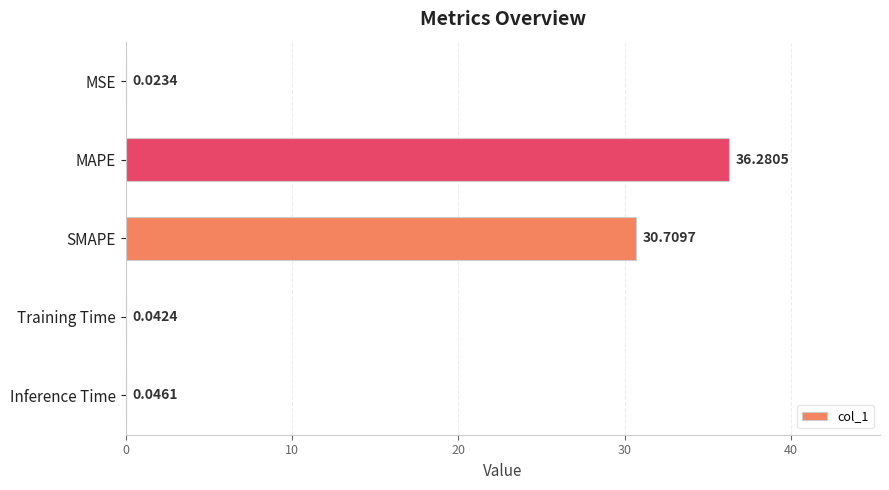

What is the greatest value displayed?

36.3